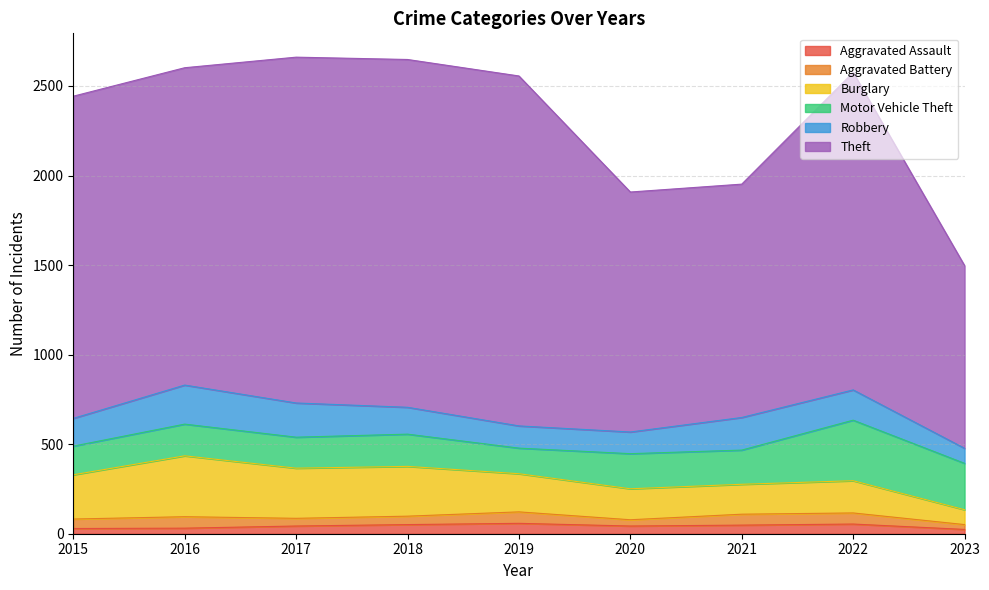

Where does the Robbery series first go above 155?

2016